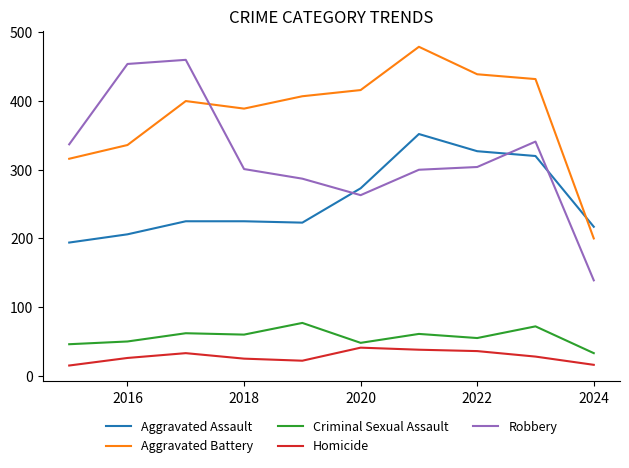

What is the maximum value shown in the chart?

479